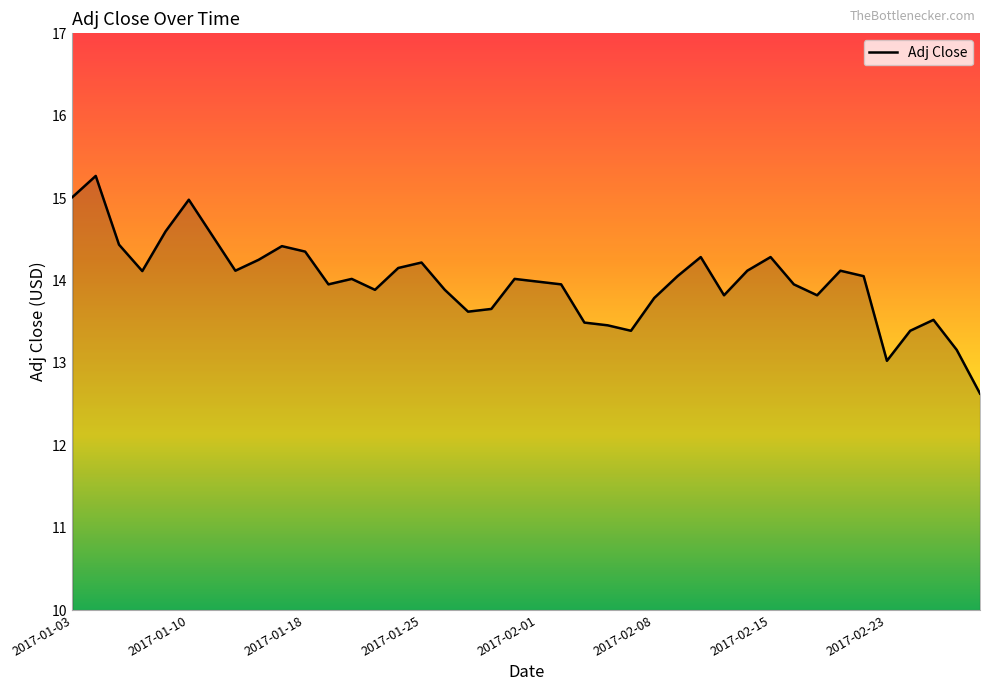

What is the maximum value shown in the chart?

15.3